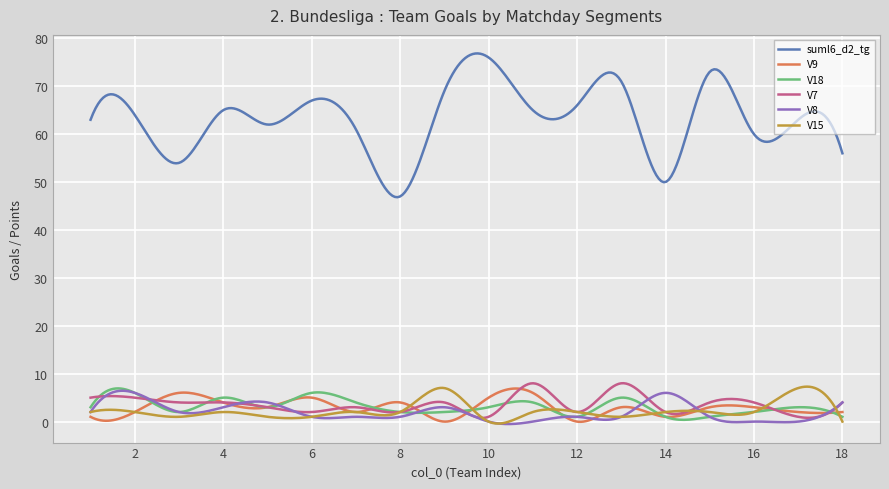

After their last crossing, which series has the higher values: V7 or V9?

V7